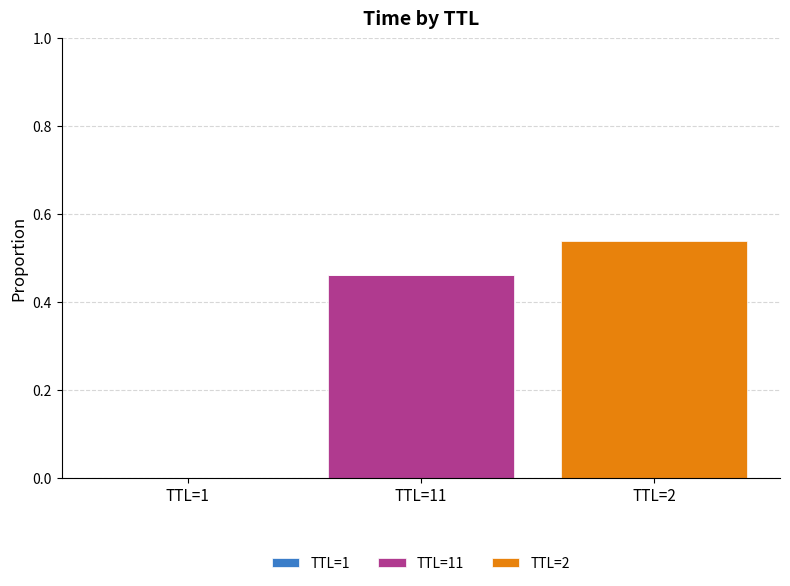

What is the difference between the TTL=11 values at TTL=11 and TTL=1?

0.5